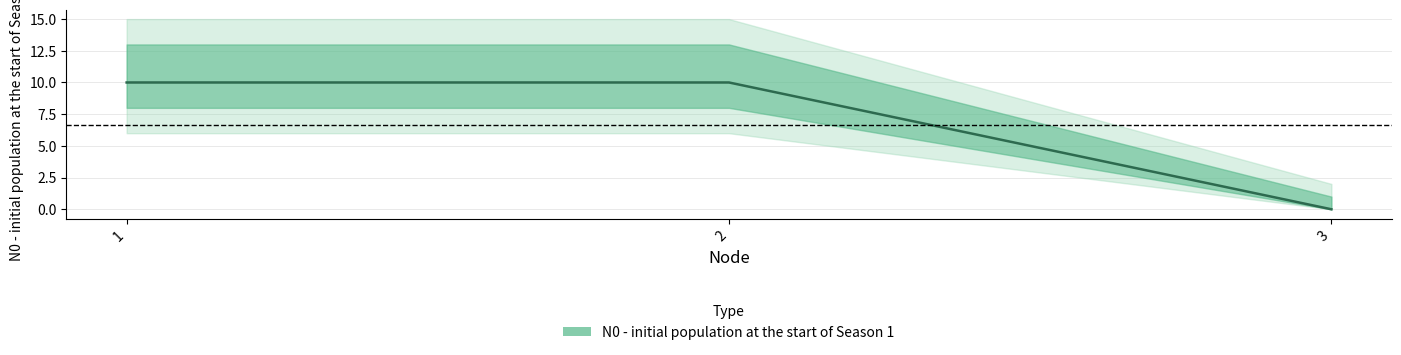

Reading left to right, what are all the values shown in this chart?

1=10	2=10	3=0